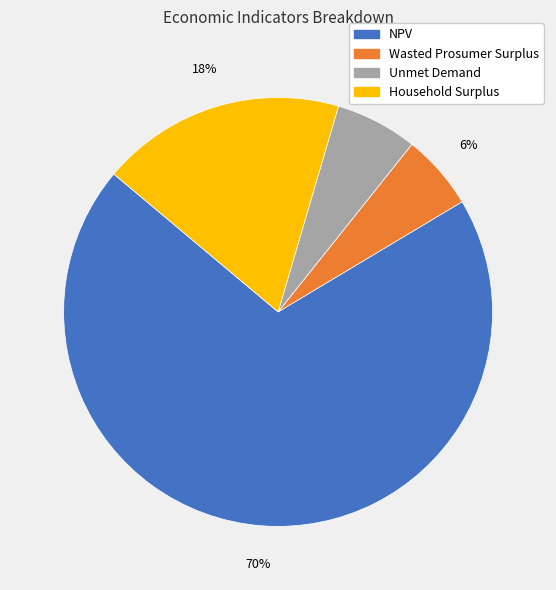

Is there a majority slice in this chart?

Yes